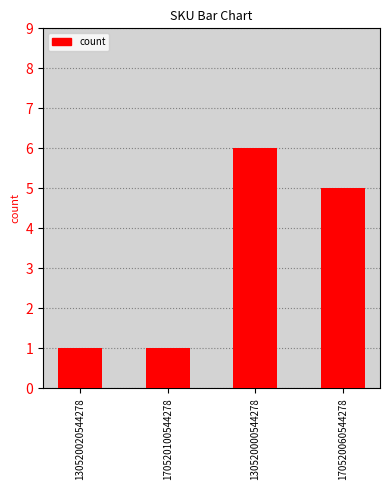

Reading left to right, what are all the values shown in this chart?

1	1	6	5